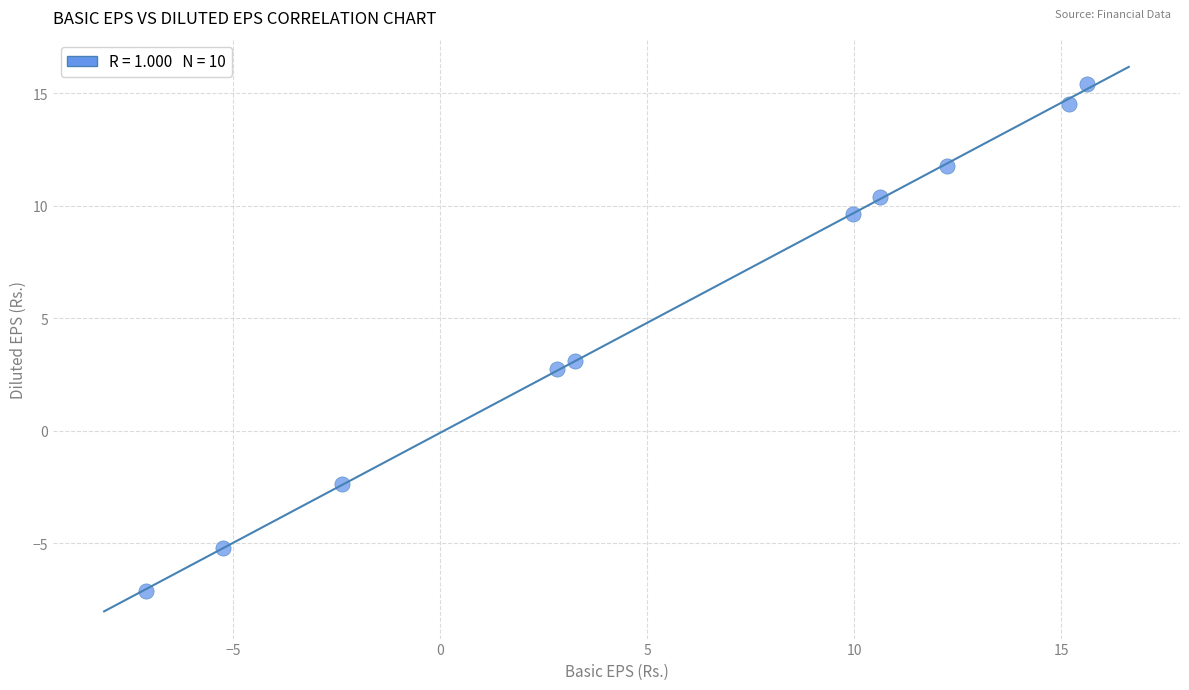

What Y value in the scatter plot is closest to 4?

3.1